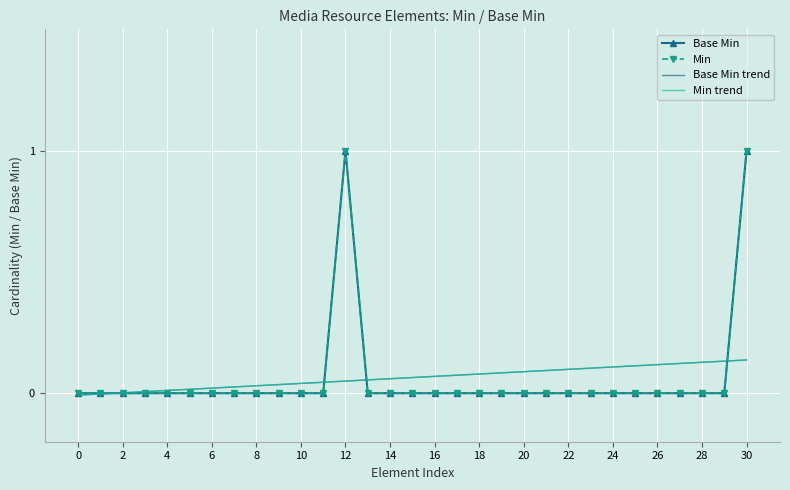

What are all the series names shown in the legend?

Base Min, Min, Base Min trend, Min trend